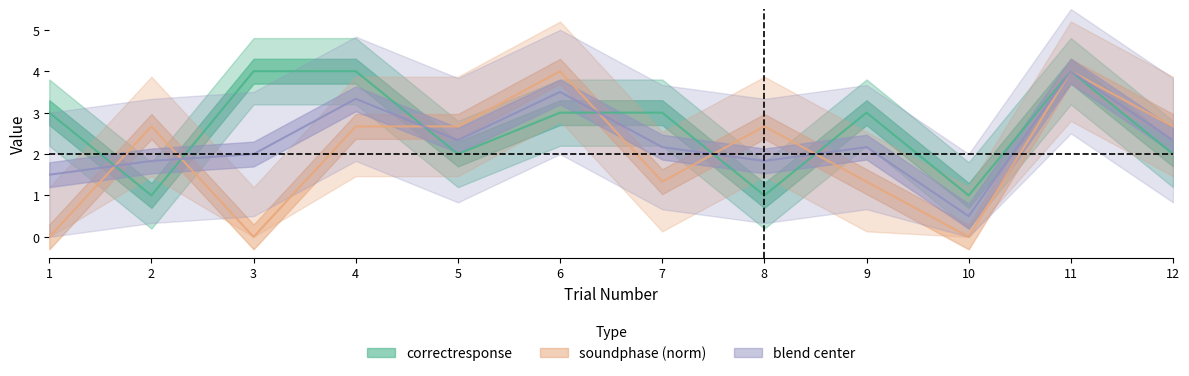

The soundphase (norm) series shows 4.0 at 11. True or false?

True